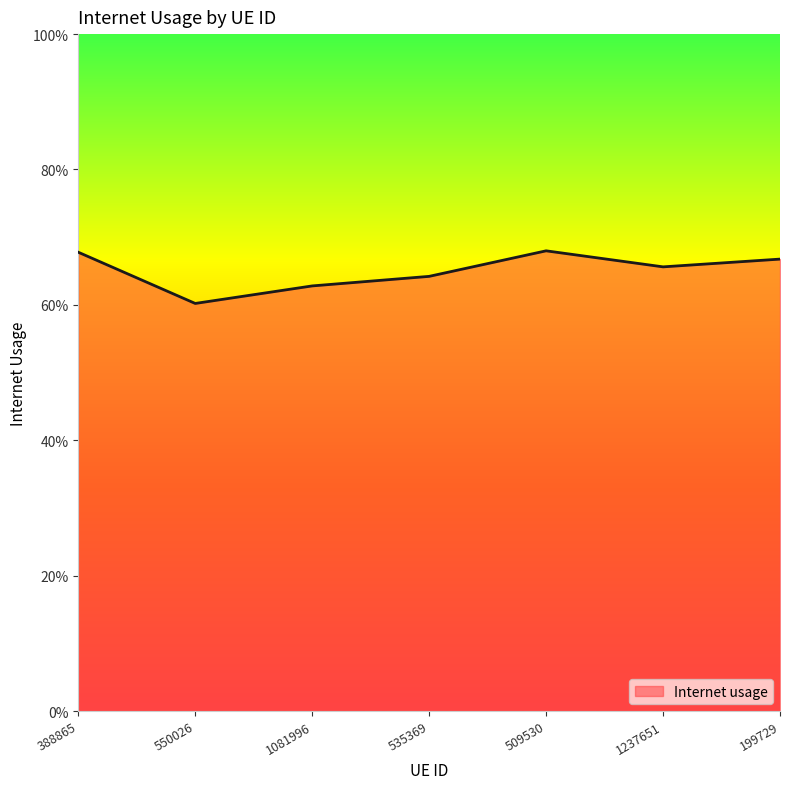

Does the chart display data point markers on the line(s)?

No